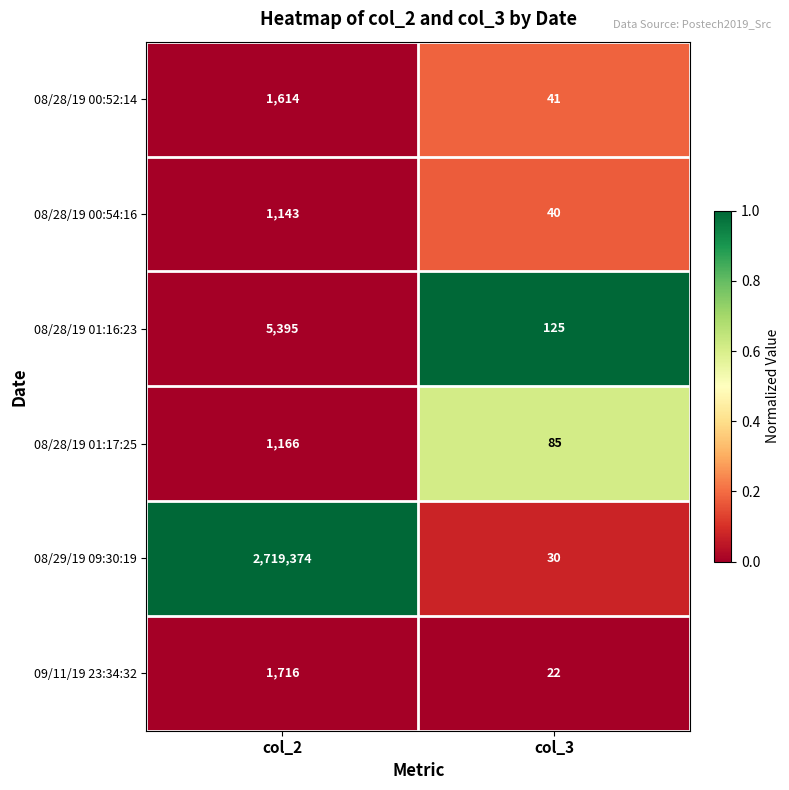

True or false: 08/28/19 00:54:16 has a value of 440 at col_2.

False